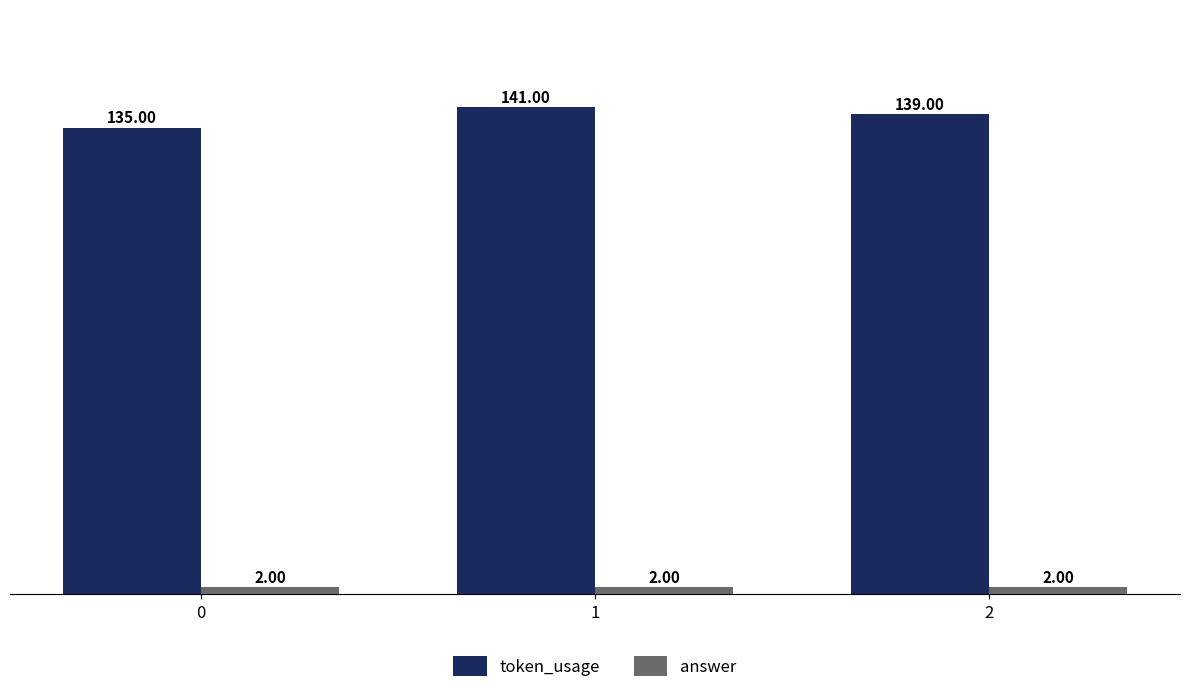

Is the value of token_usage at 2 greater than the value of answer at 1?

Yes